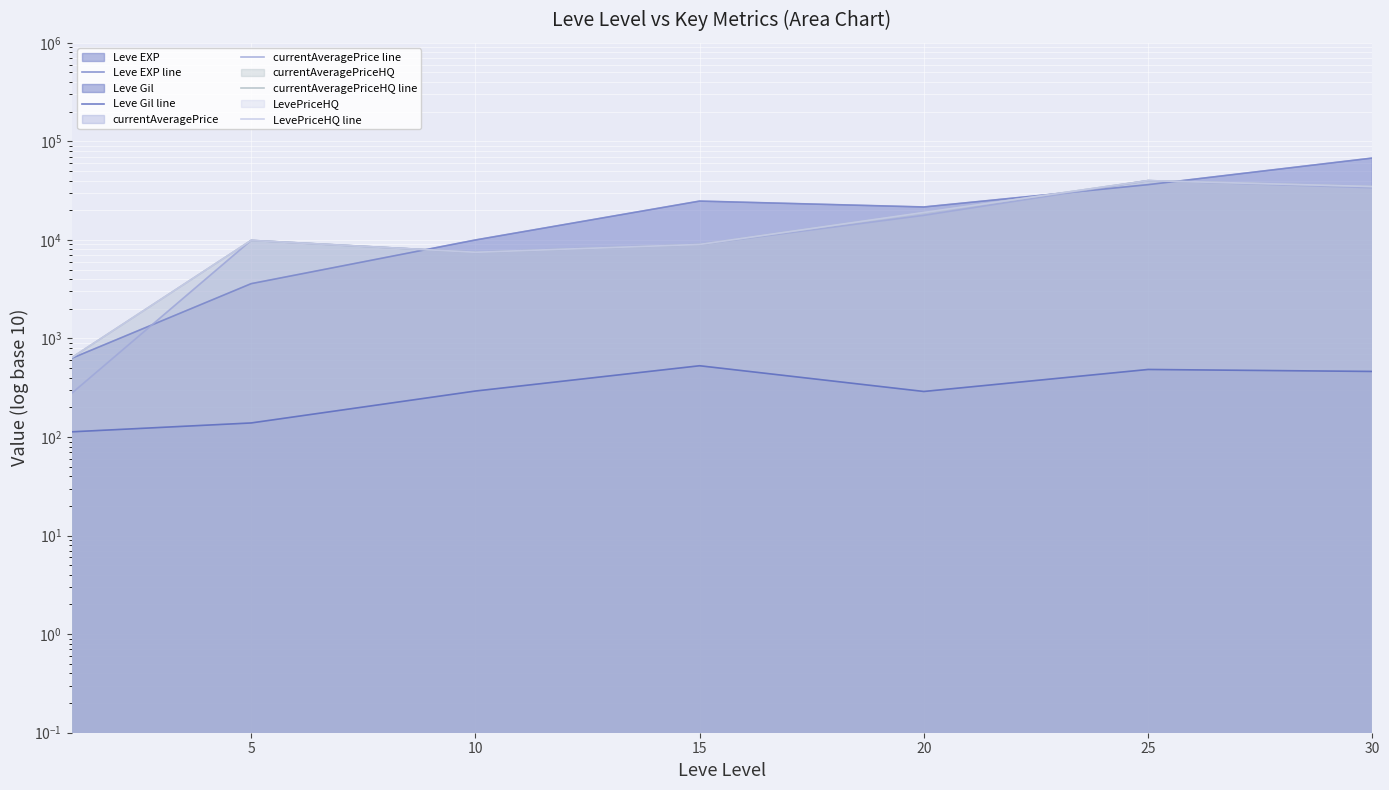

At which label does Leve Gil line first exceed 293?

15